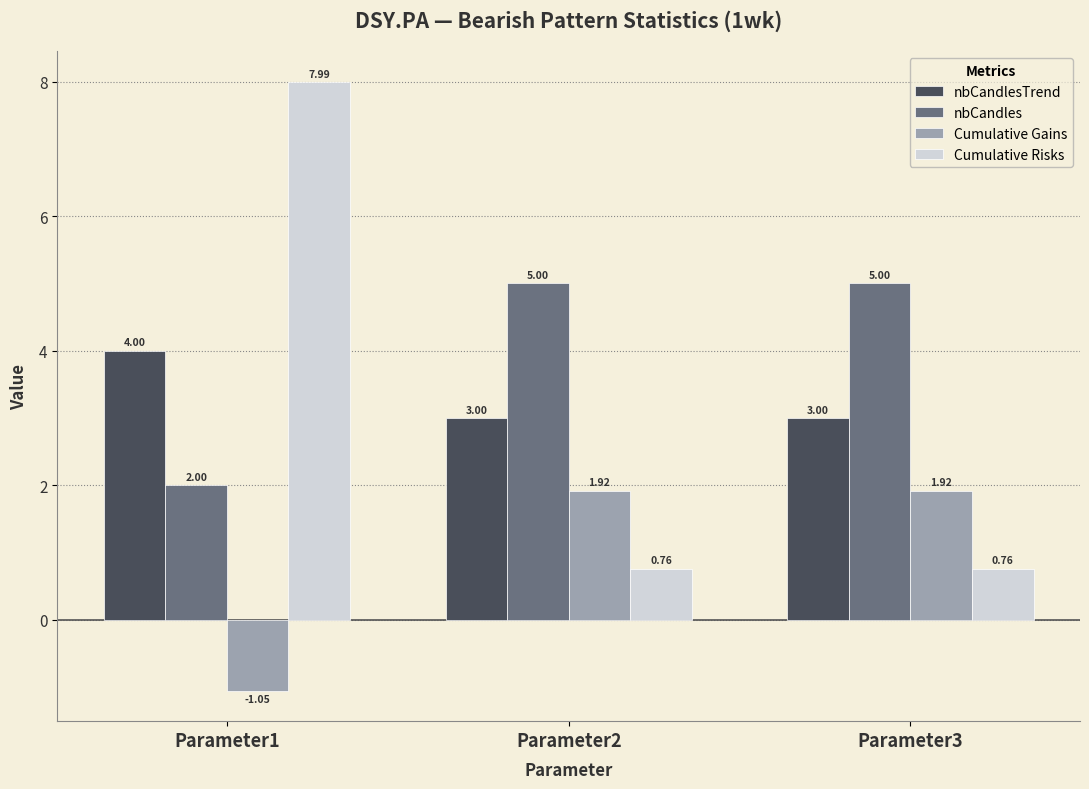

What is the sum of all nbCandles values?

12.0